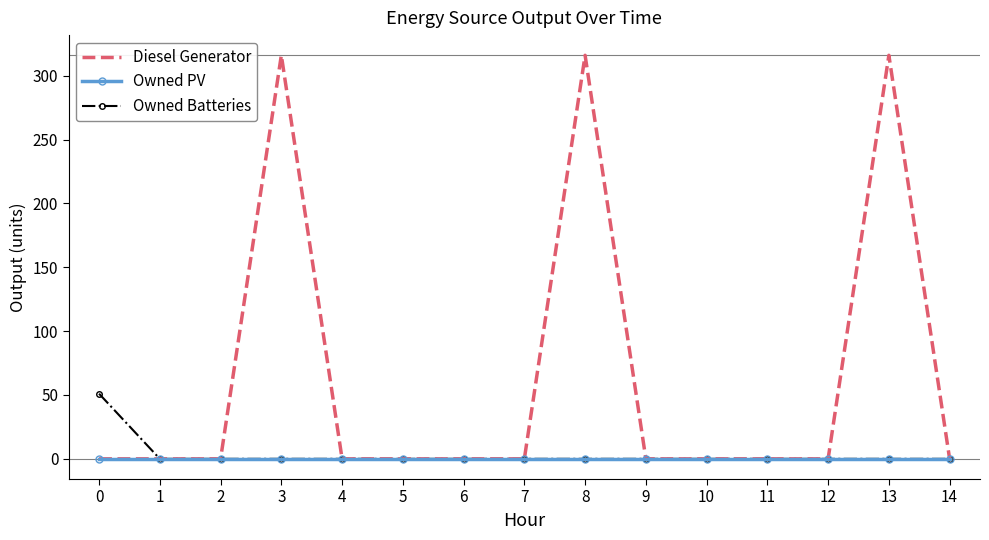

The value of Diesel Generator at 1 is 204. True or false?

False